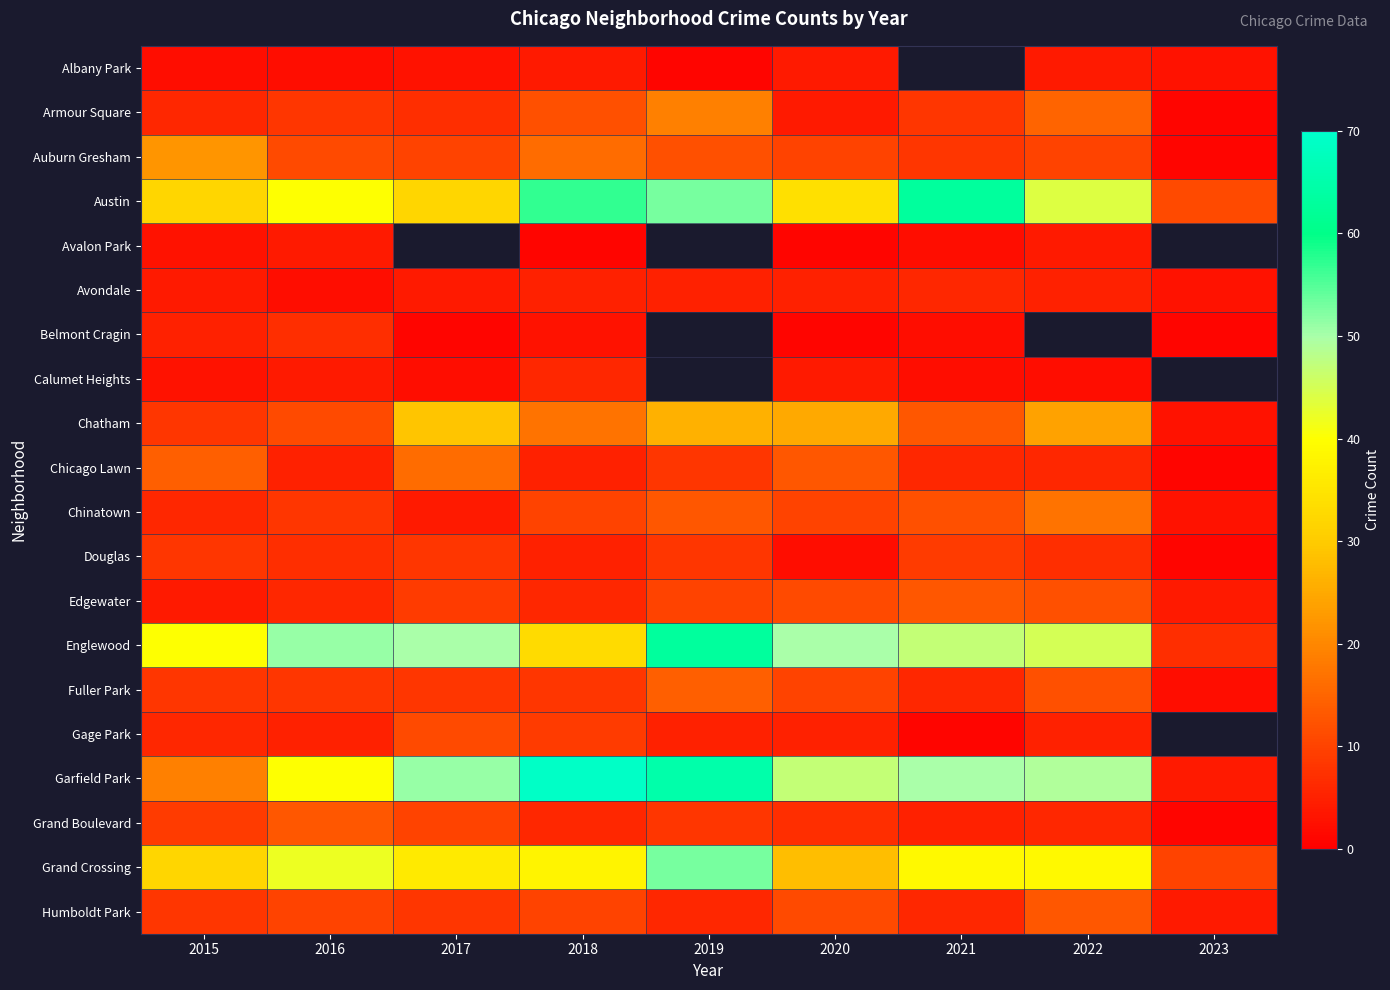

Which series changed the most between 2022 and 2023?

Garfield Park